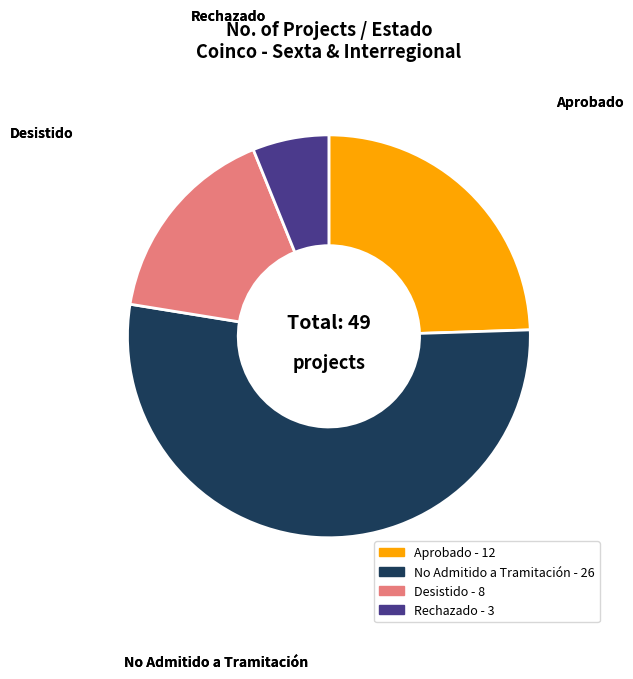

What is the smallest slice in the pie chart?

Rechazado